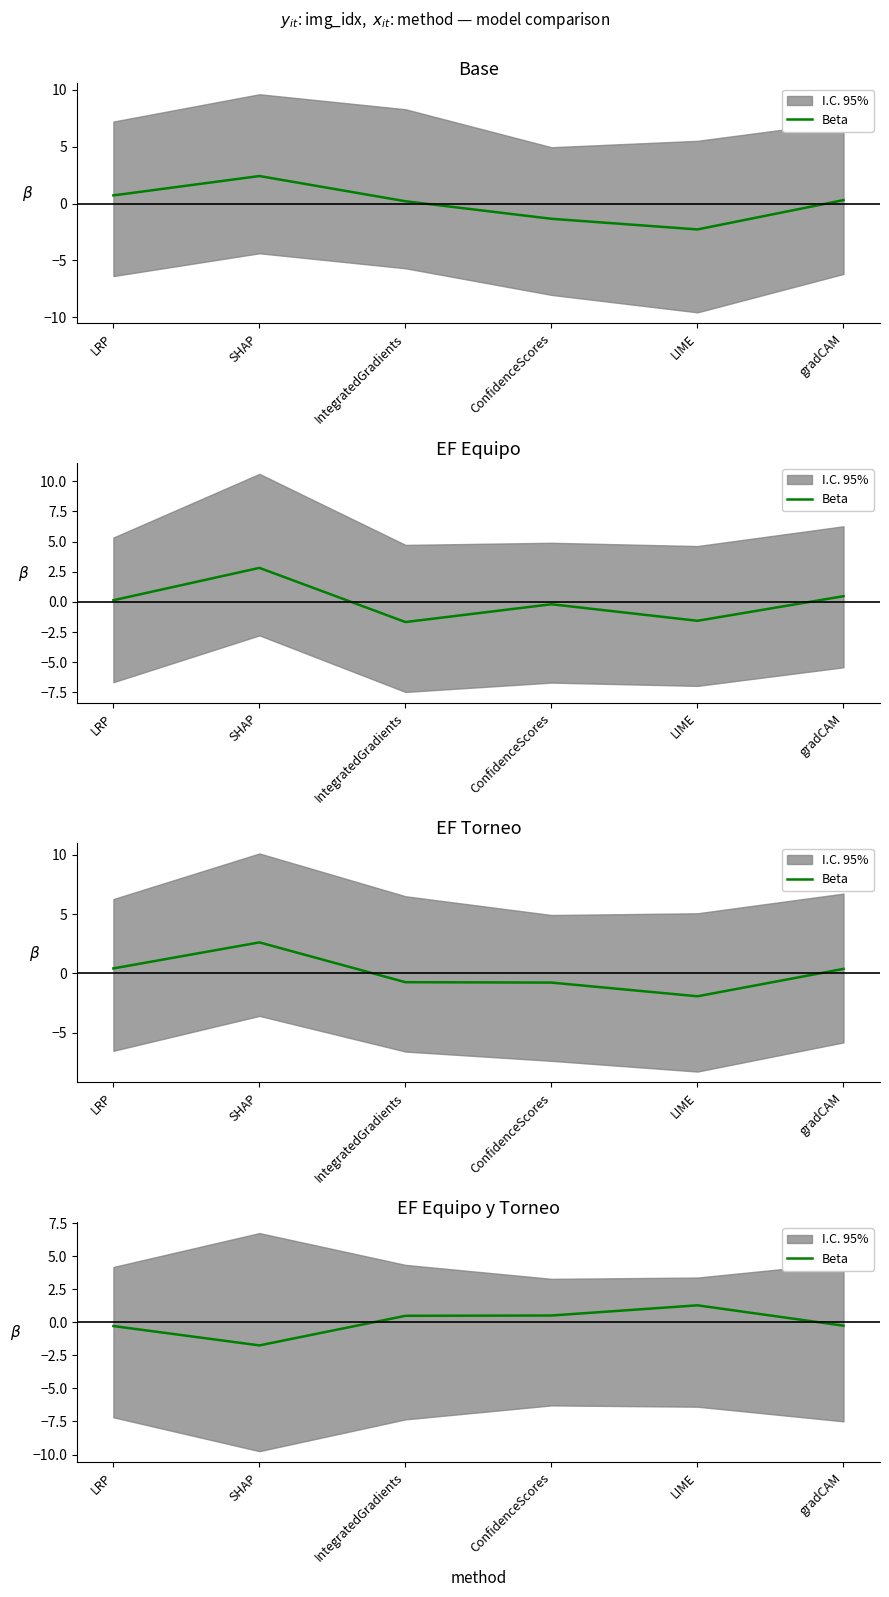

What position from the right is gradCAM?

1